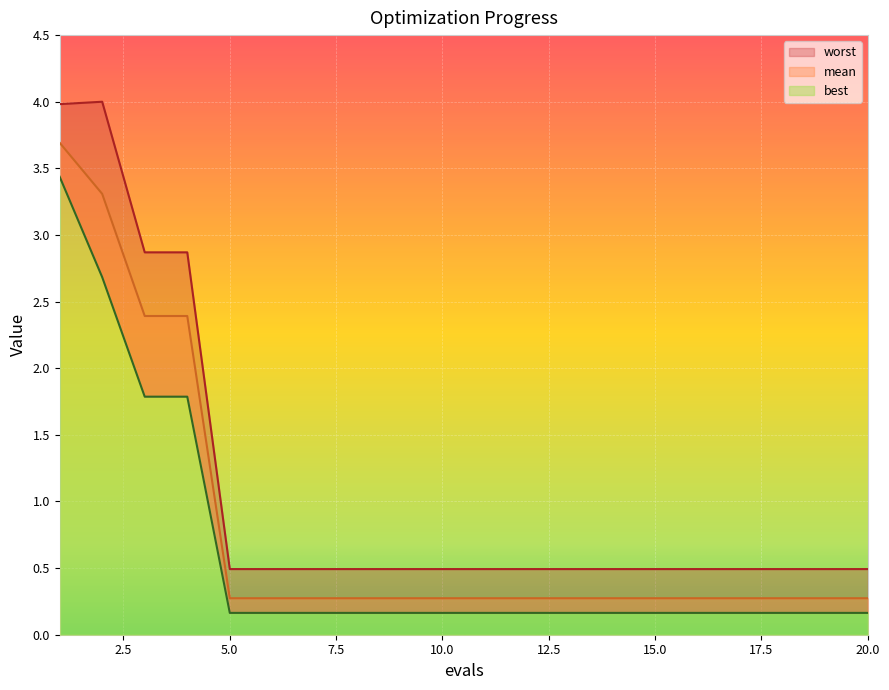

Which label corresponds to the largest value in the chart?

2